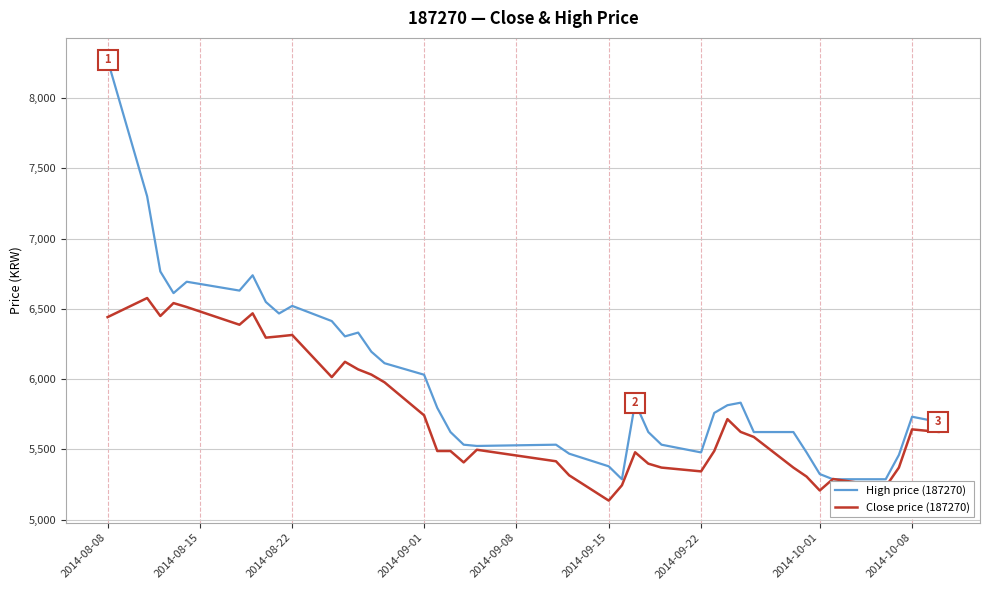

Which series has the largest total across all categories?

High price (187270)